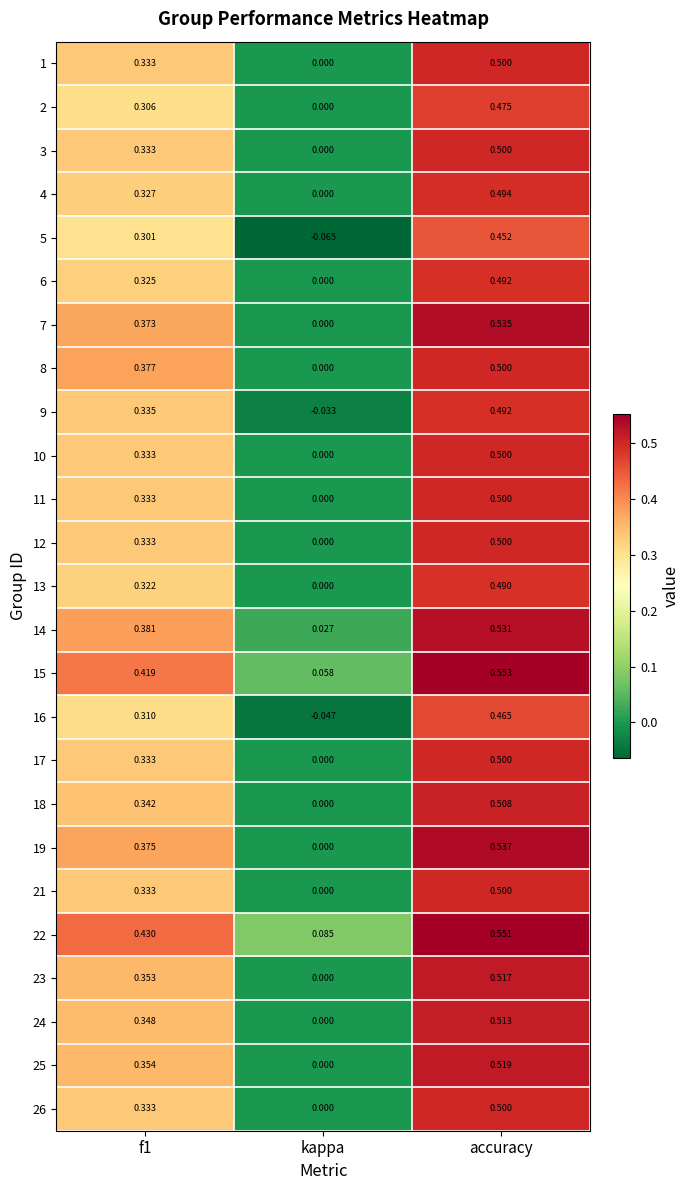

How many distinct data groups are displayed?

25